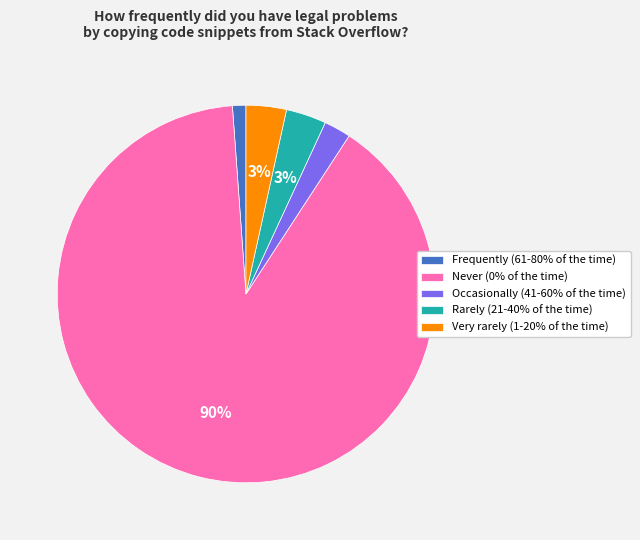

What is the largest slice in the pie chart?

Never (0% of the time)